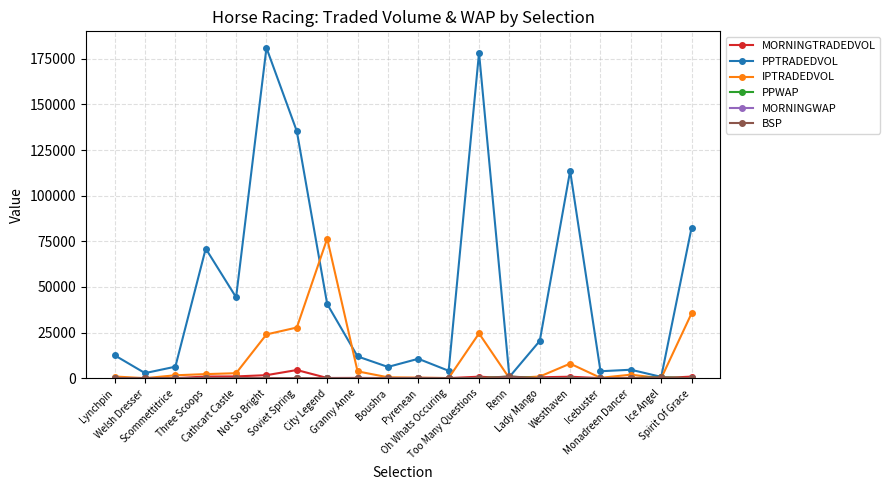

Which series has the widest spread of values?

PPTRADEDVOL